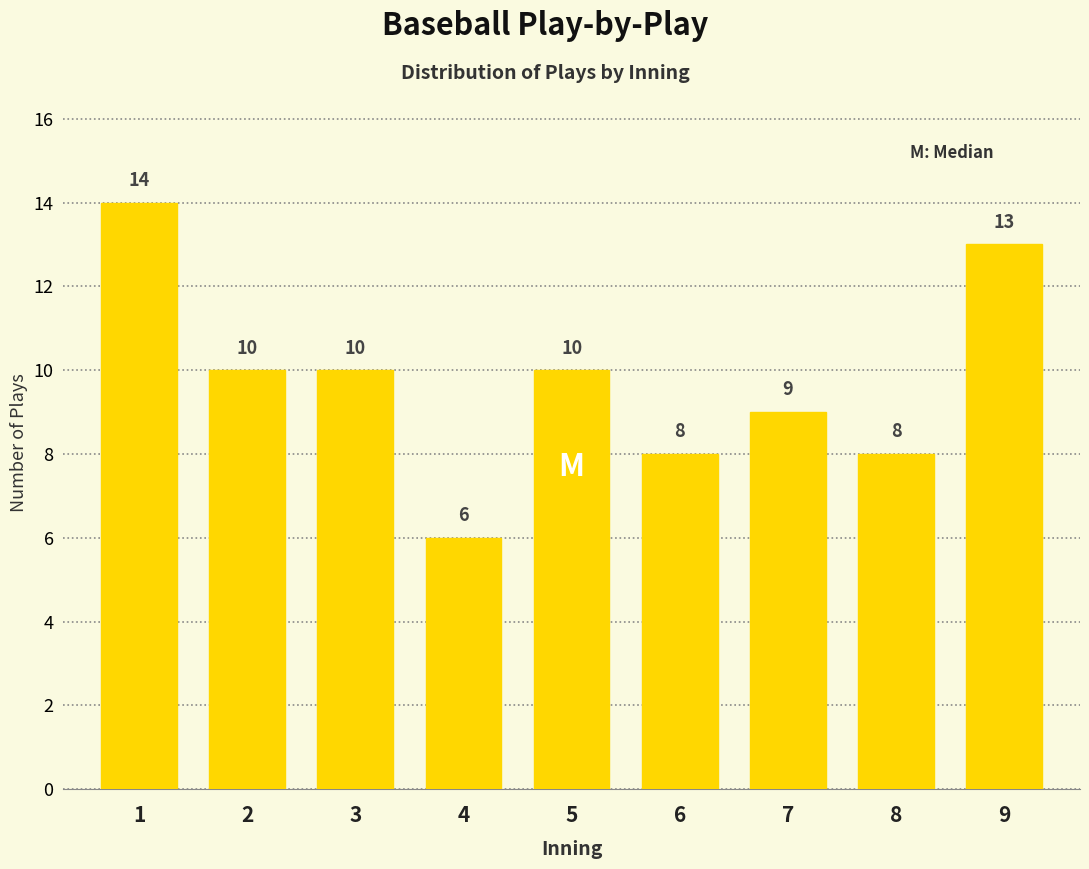

Reading left to right, transcribe all the data shown in this chart.

1=14	2=10	3=10	4=6	5=10	6=8	7=9	8=8	9=13